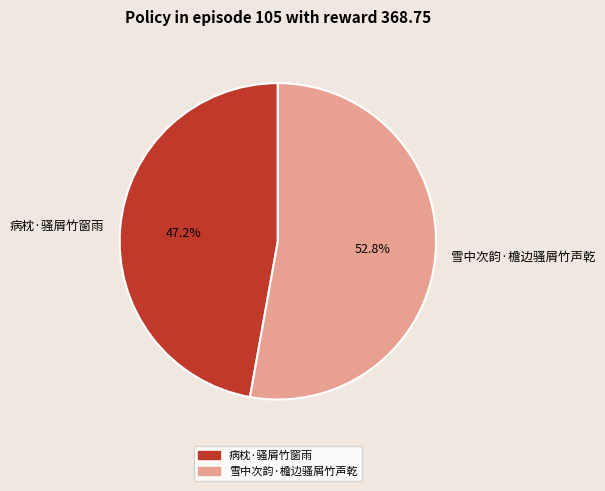

Is the sum of 雪中次韵·檐边骚屑竹声乾 and 病枕·骚屑竹窗雨 greater than half?

Yes